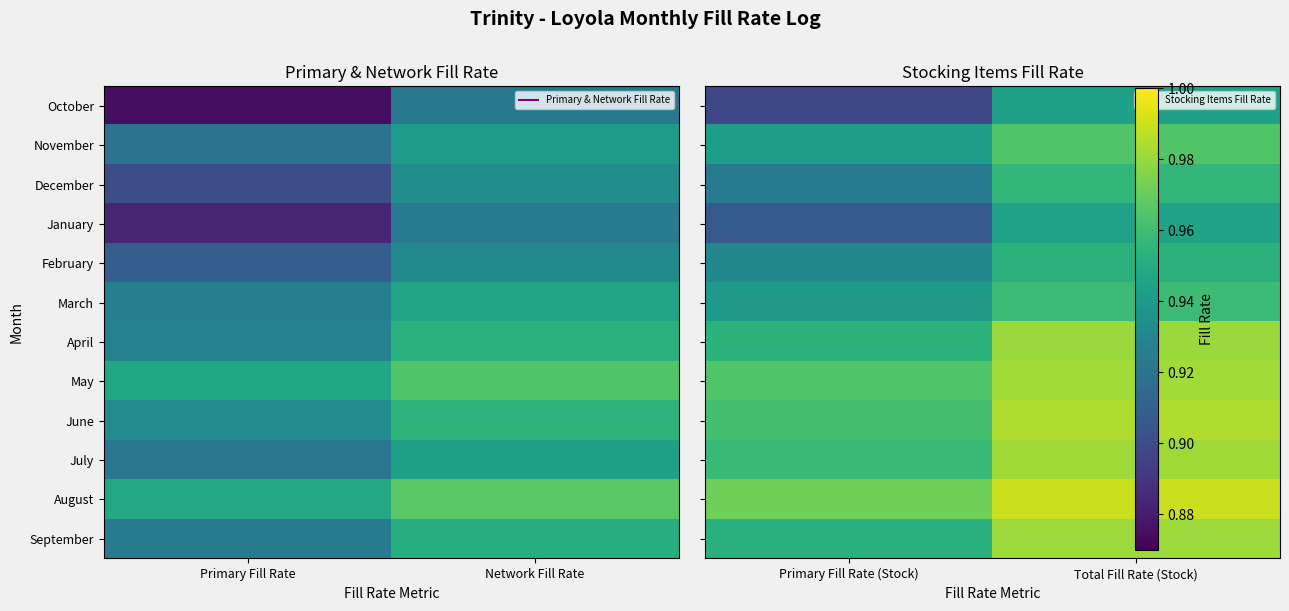

At how many categories does at least one series exceed 0?

2